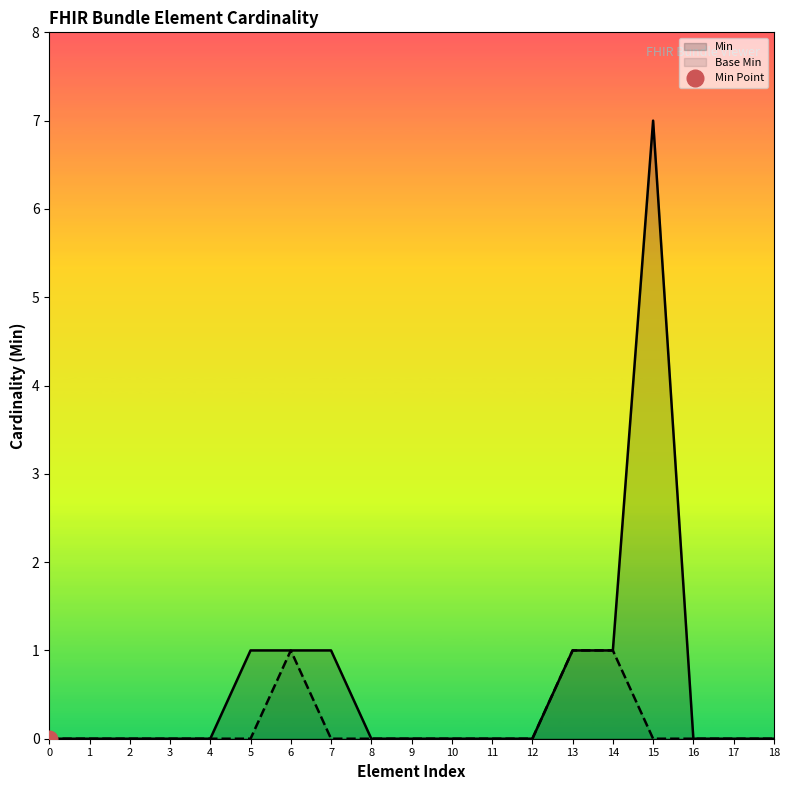

At 12, list the series in order from largest to smallest.

Min, Base Min